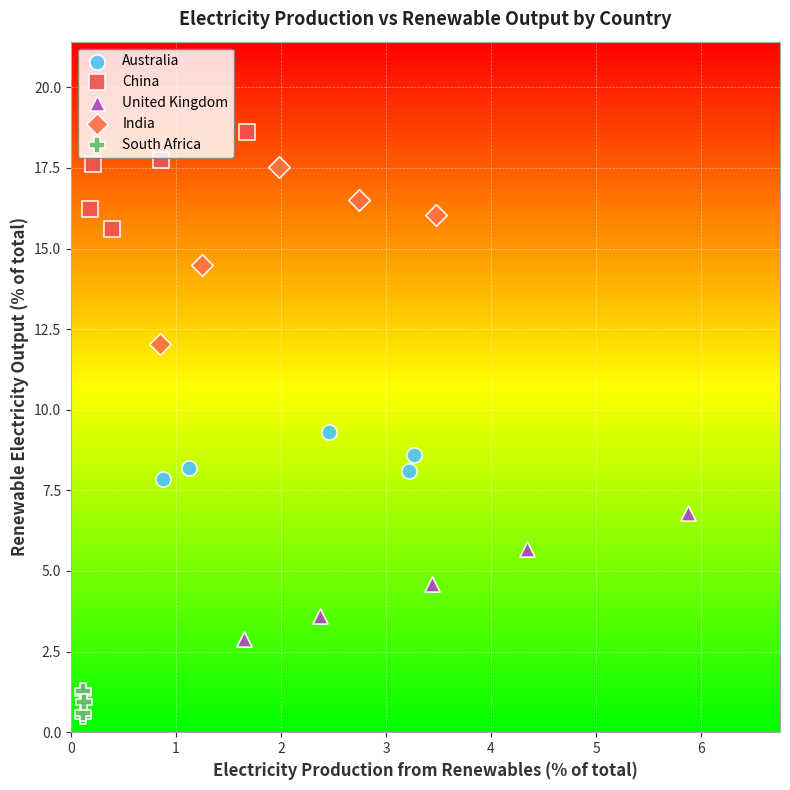

Which series contains the lowest Y value?

South Africa